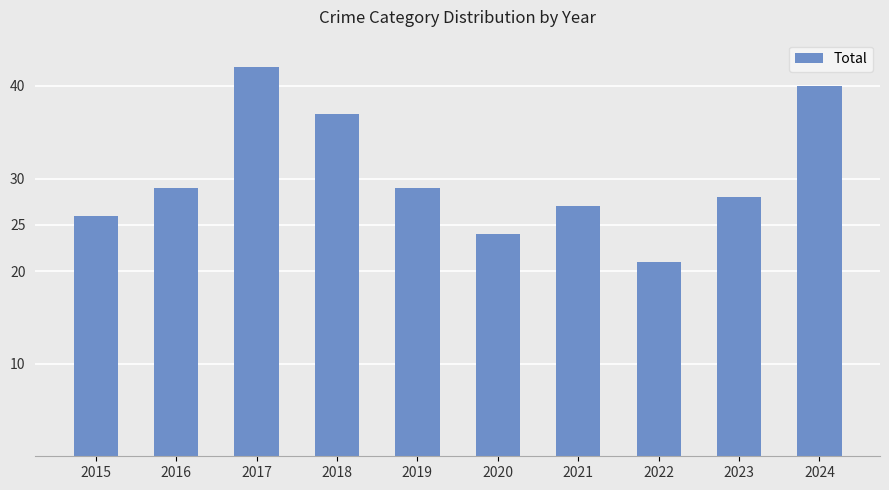

The chart shows a value of 42 at 2017. True or false?

True